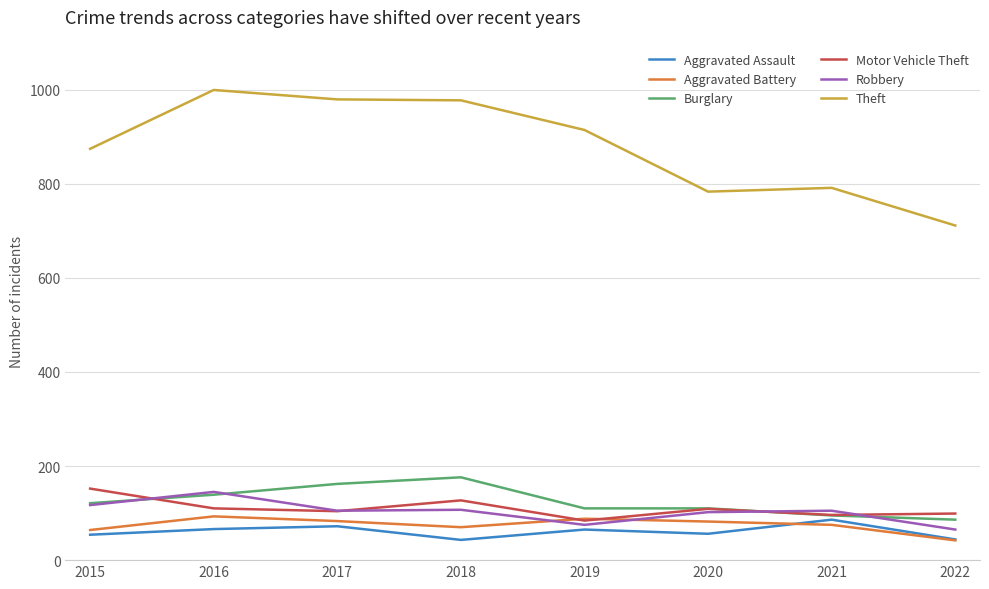

At which category does Theft reach its first local peak?

2016